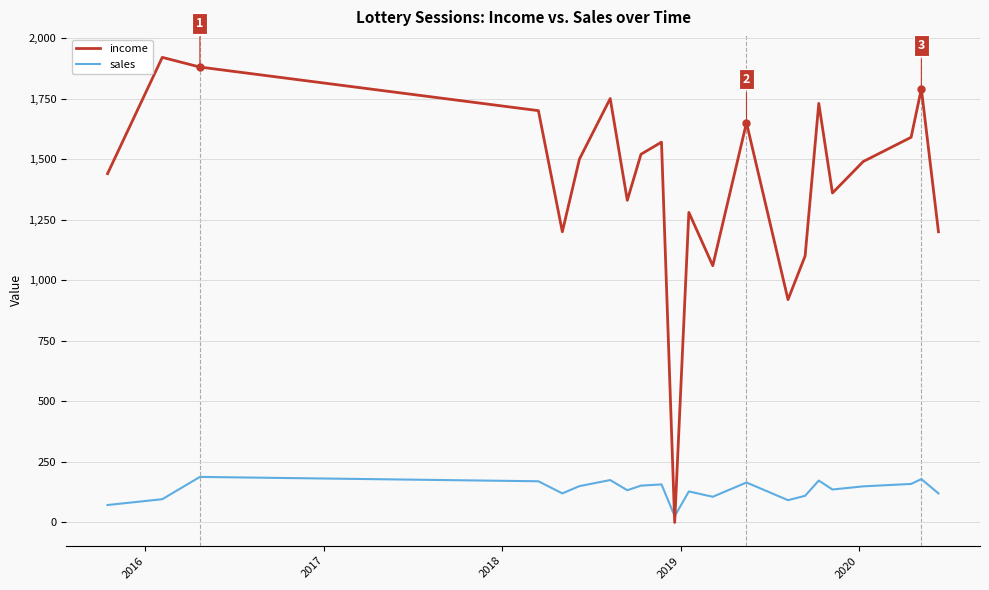

Rank the series by their average value, from highest to lowest.

income, sales